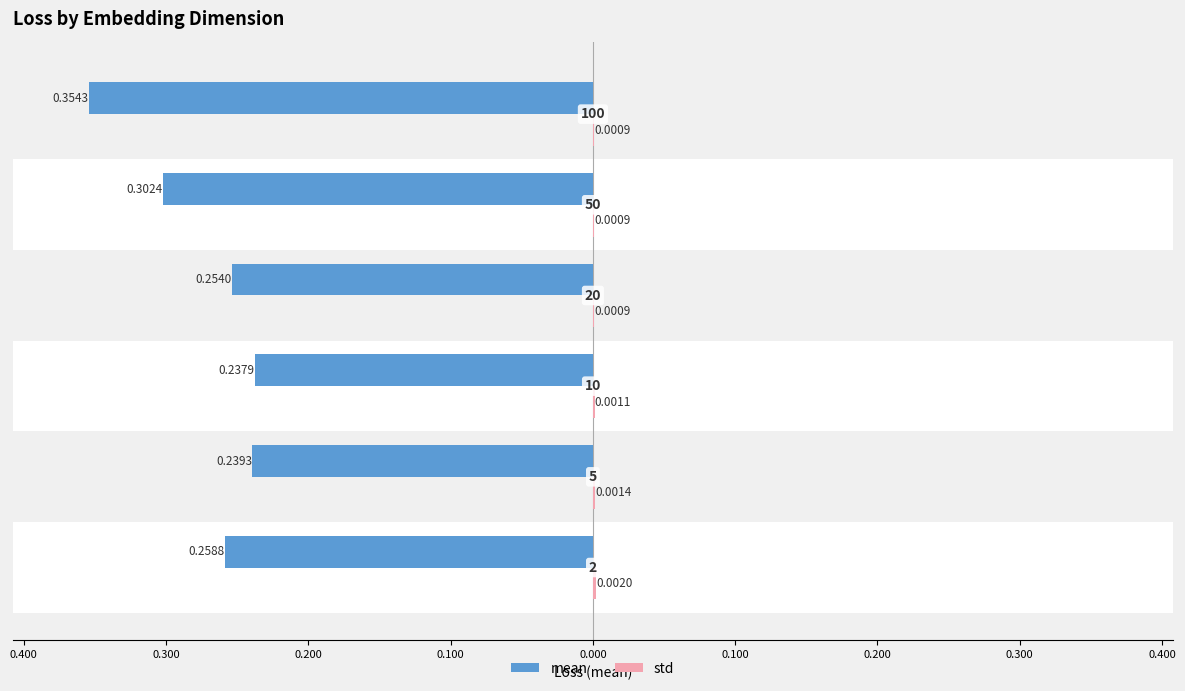

Are the bars horizontal?

Yes